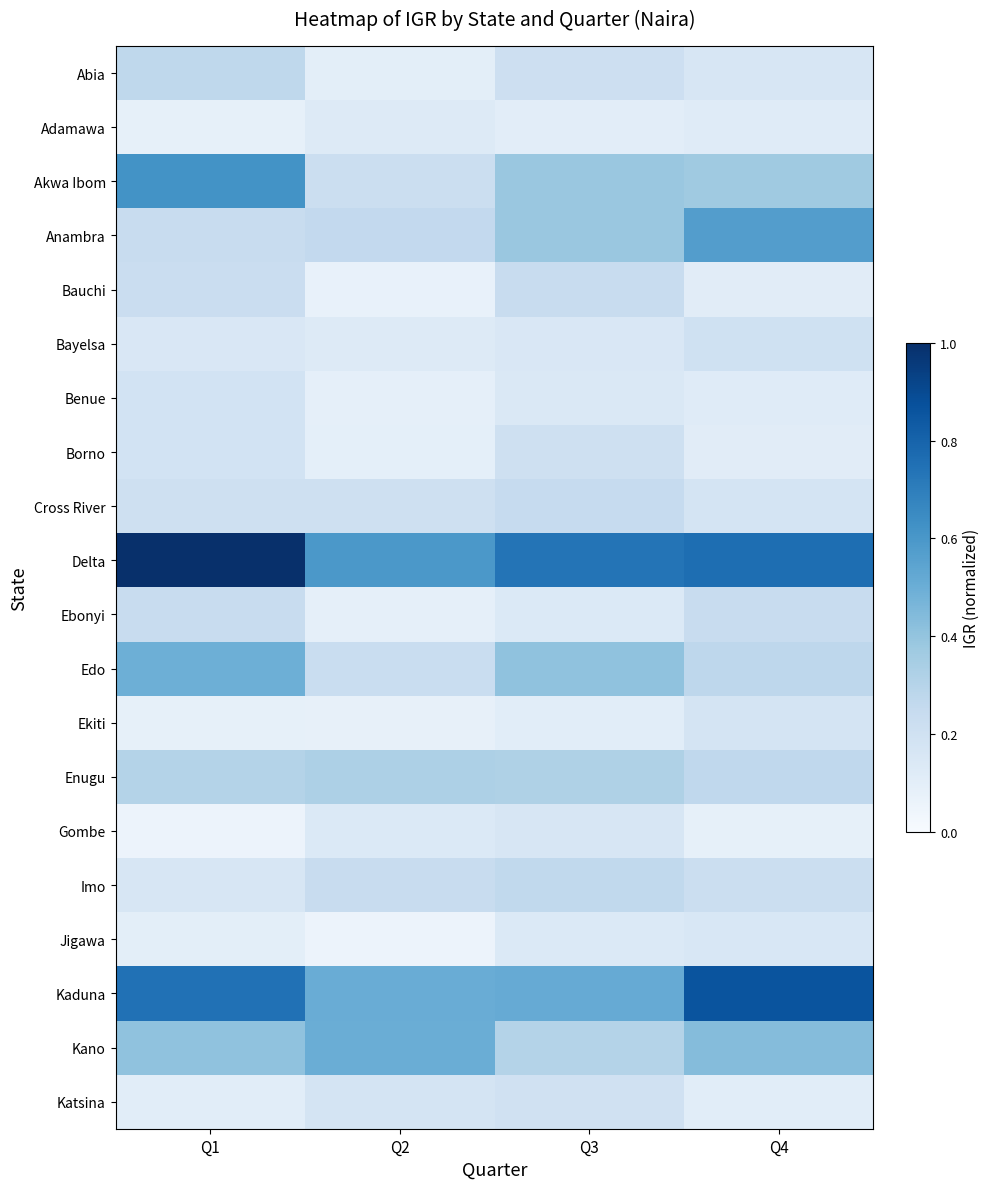

At which category is the sum across all series the highest?

Q1